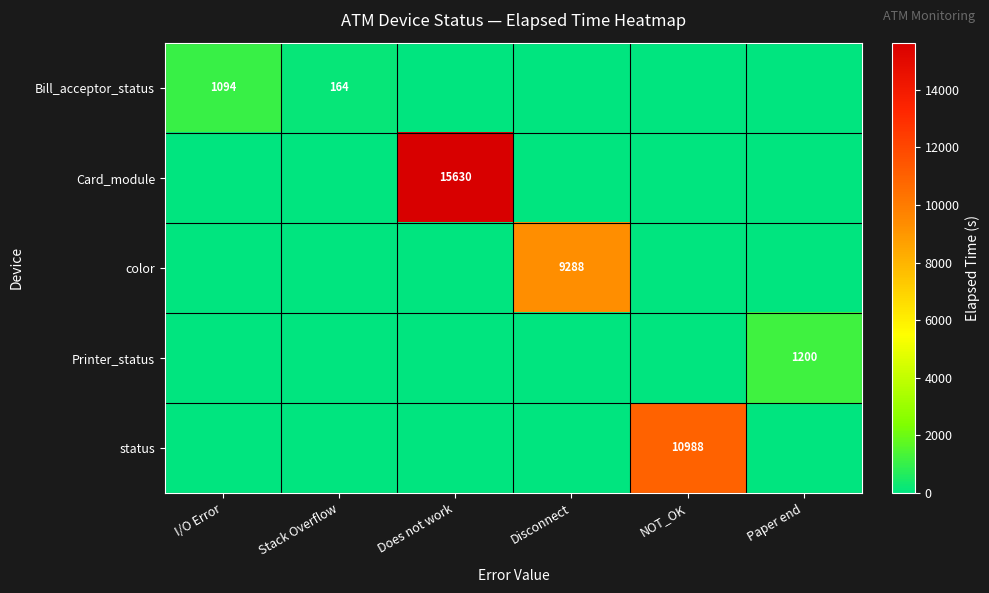

Which has a higher value, Stack Overflow or I/O Error?

I/O Error